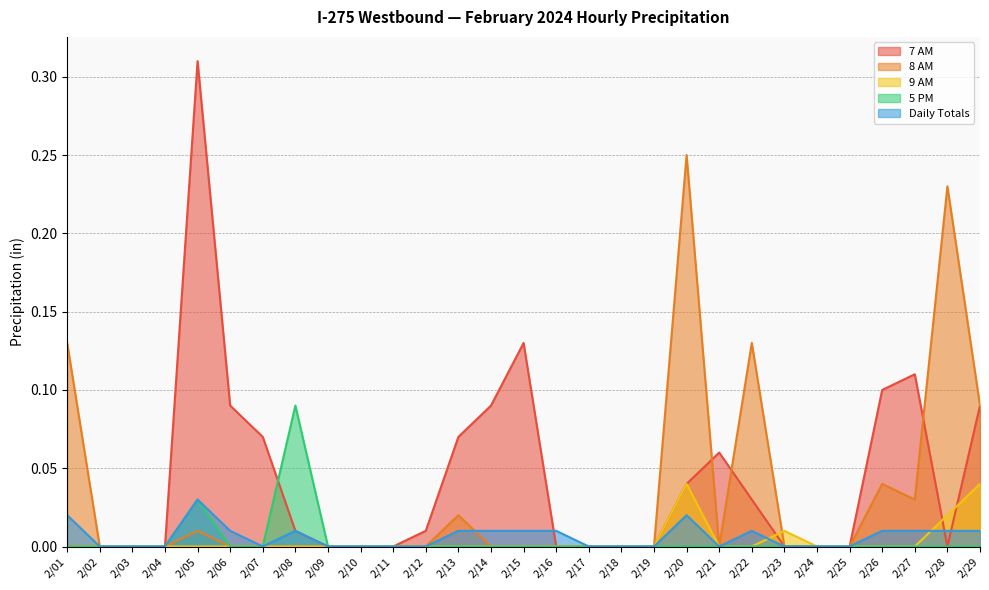

Which series has the widest spread of values?

7 AM